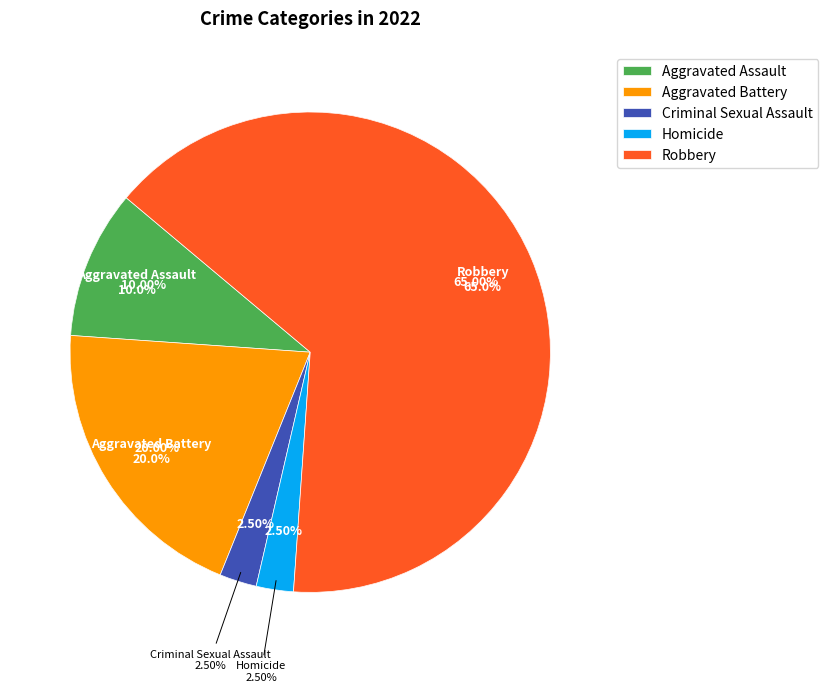

Is Aggravated Assault the majority of the pie?

No